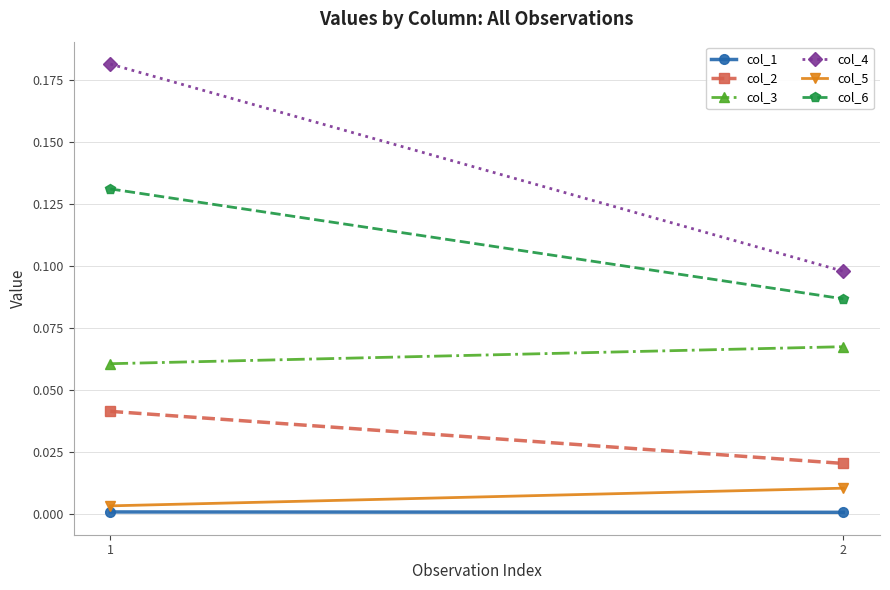

Which series has the largest total across all categories?

col_4